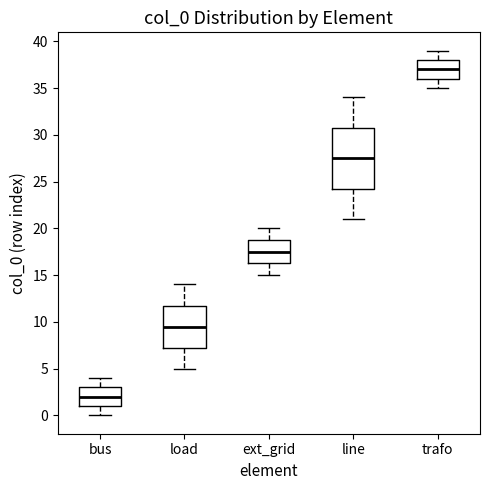

Which box is the tallest, from its lower edge to its upper edge?

line